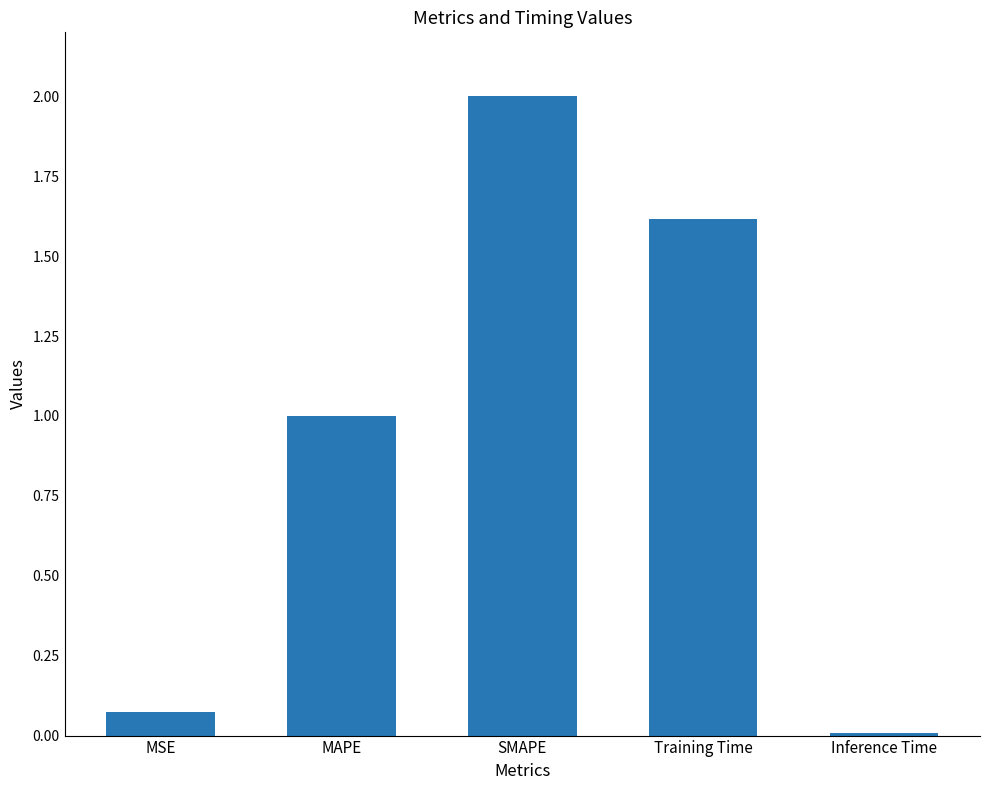

Approximately how many times larger is the value at SMAPE compared to Training Time?

1.2